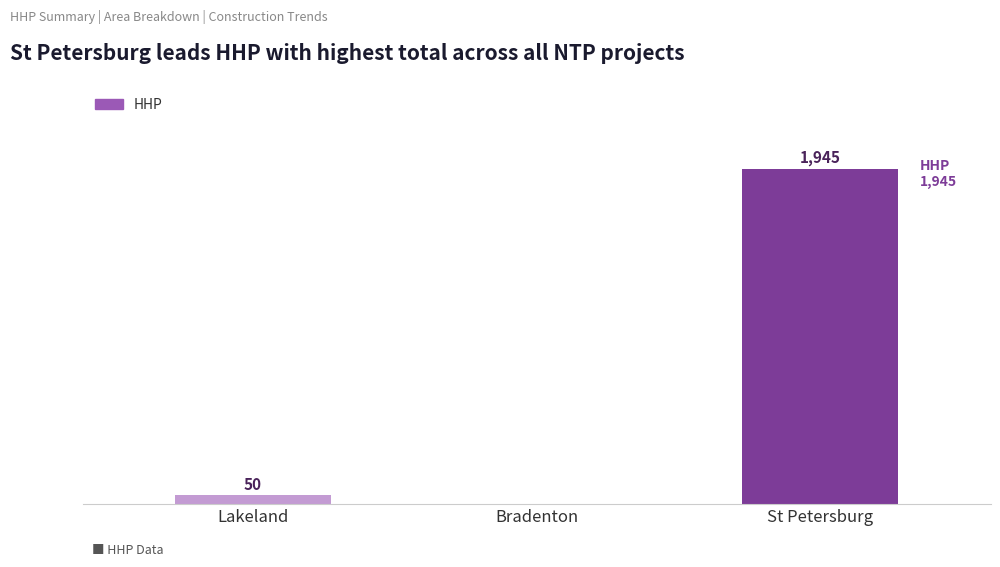

At which label is the value closest to 972?

Lakeland